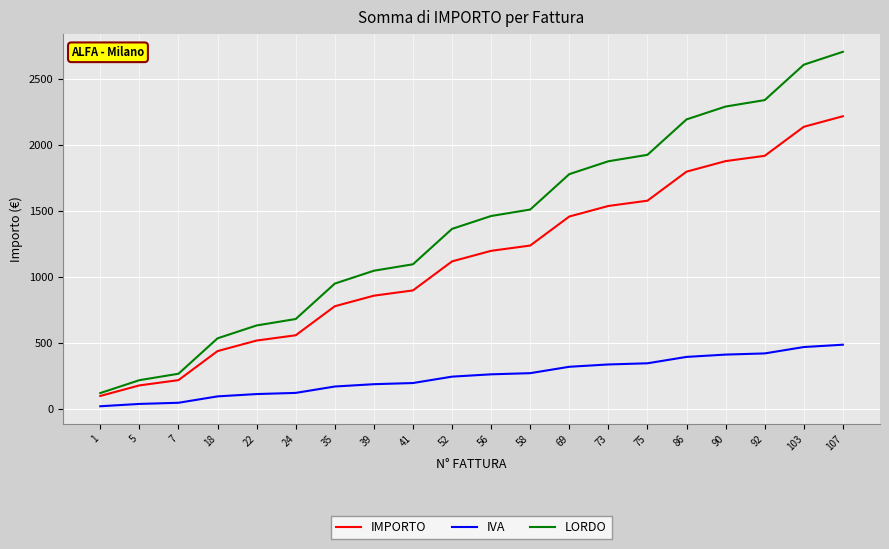

Which category has the highest value across all series?

107